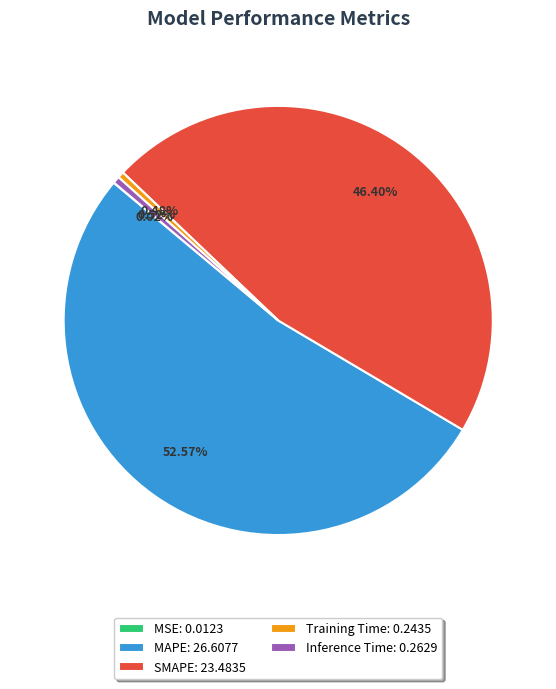

The Training Time slice represents 10% of the pie. True or false?

False